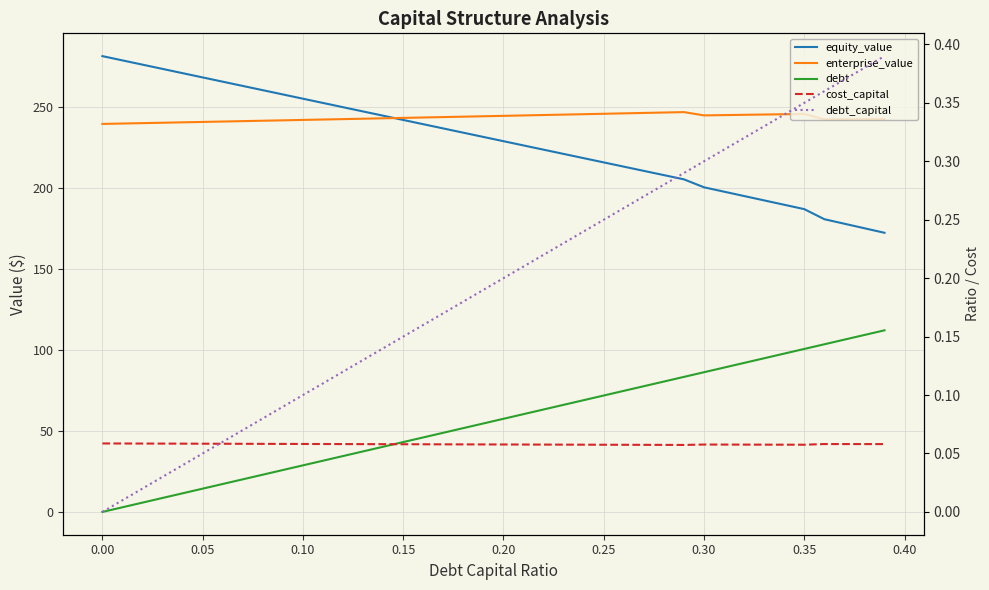

What is the highest value of the cost_capital series?

0.1